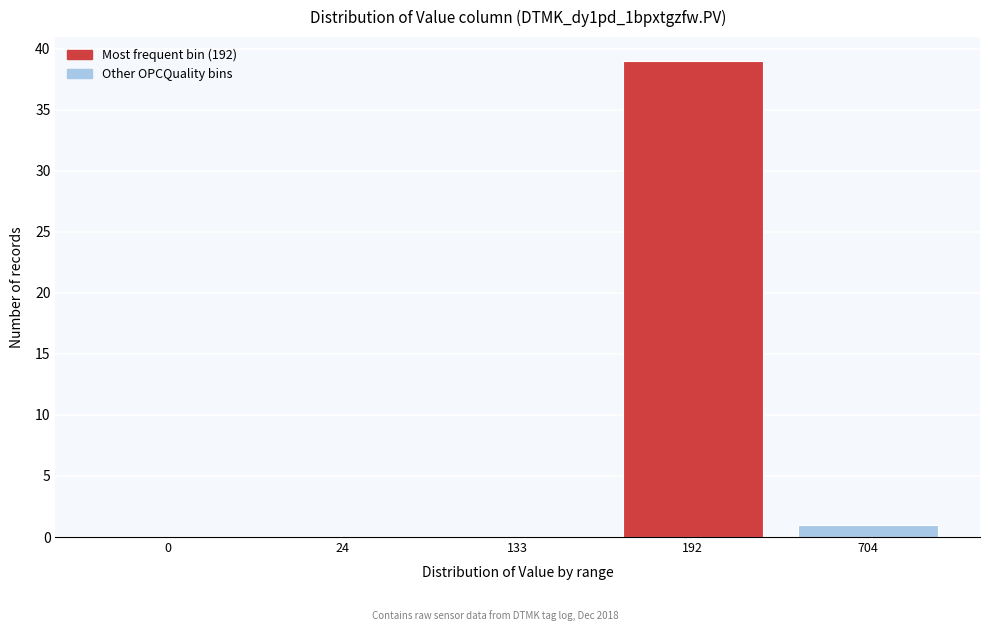

Reading left to right, transcribe all the data shown in this chart.

0=0	24=0	133=0	192=39	704=1